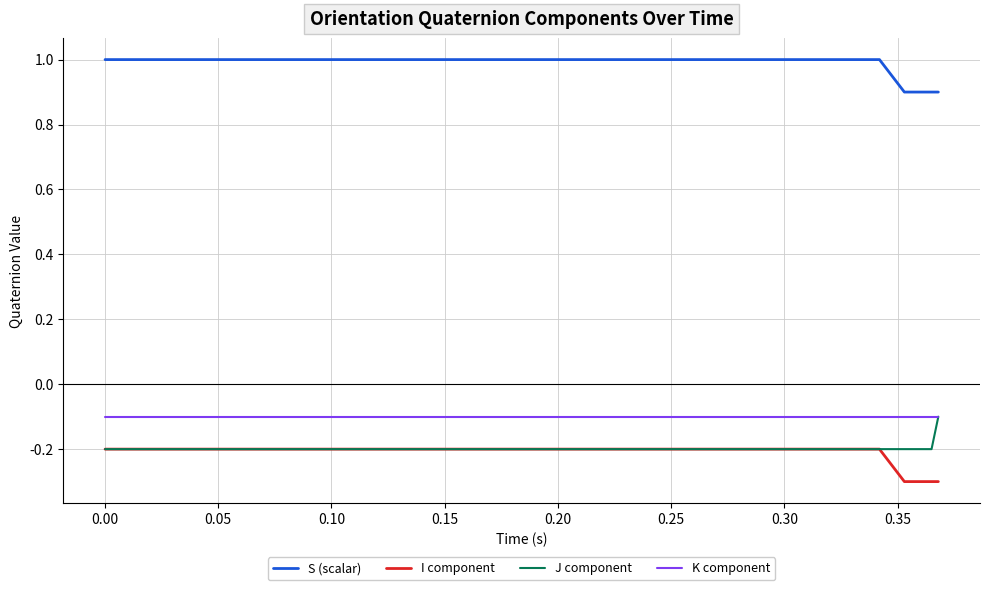

True or false: I component and K component intersect in this chart.

False